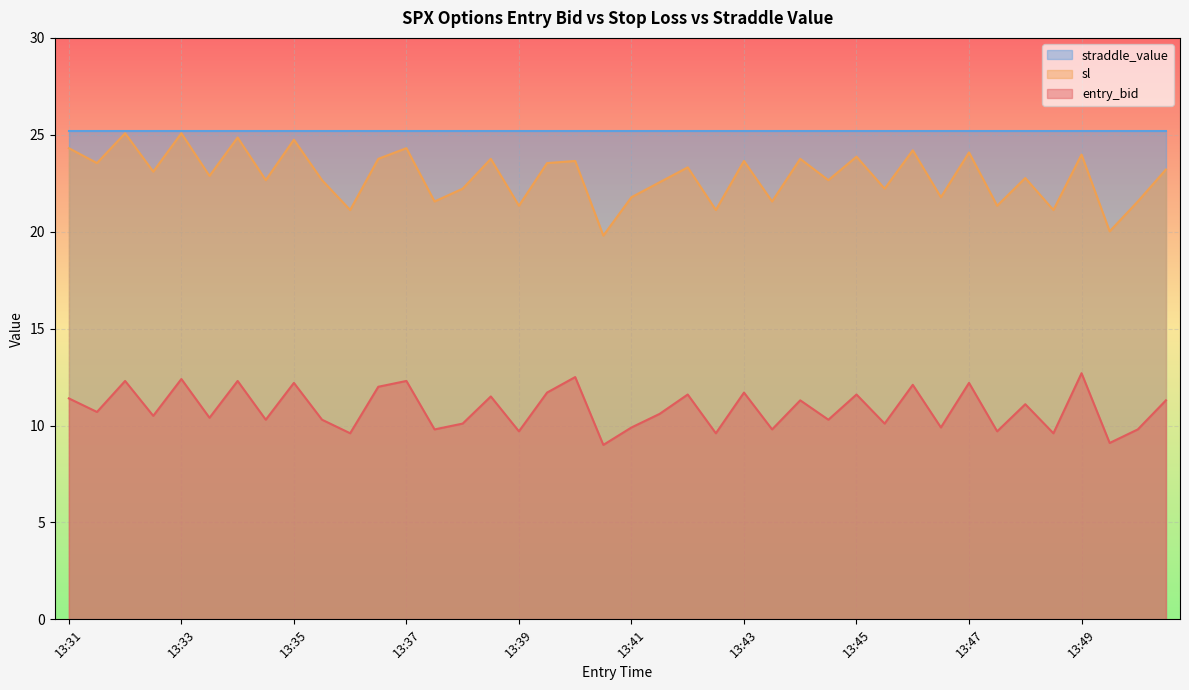

Which series has the widest spread of values?

sl